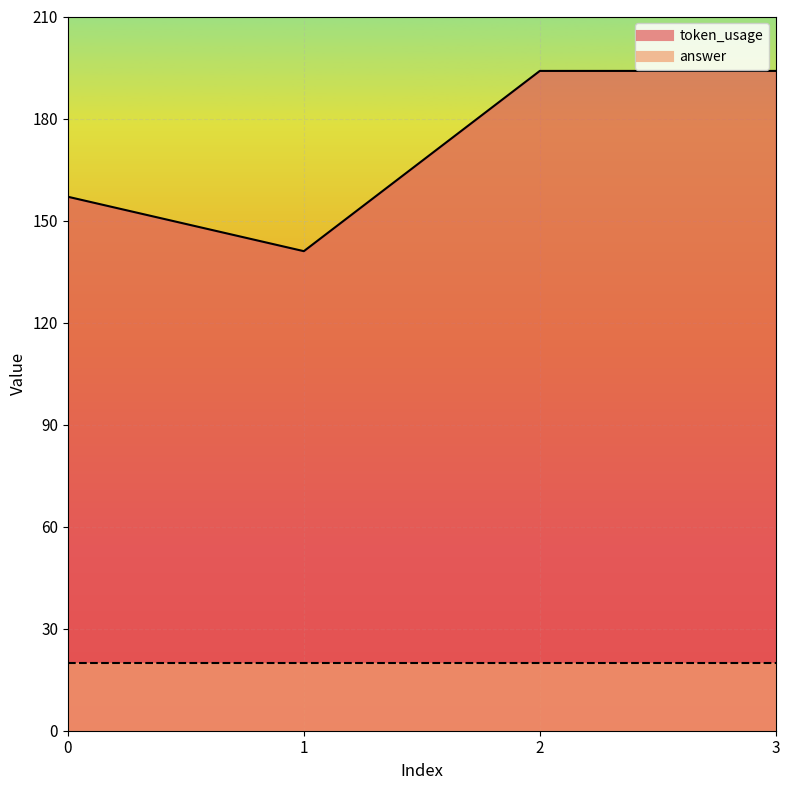

Which category has the lowest value across all series?

1